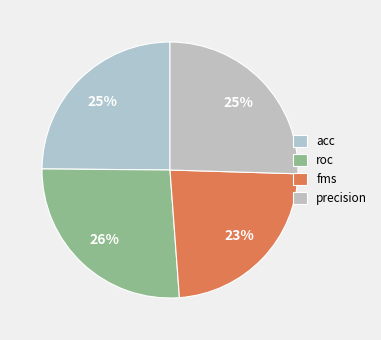

True or false: roc accounts for 26% of the total.

True